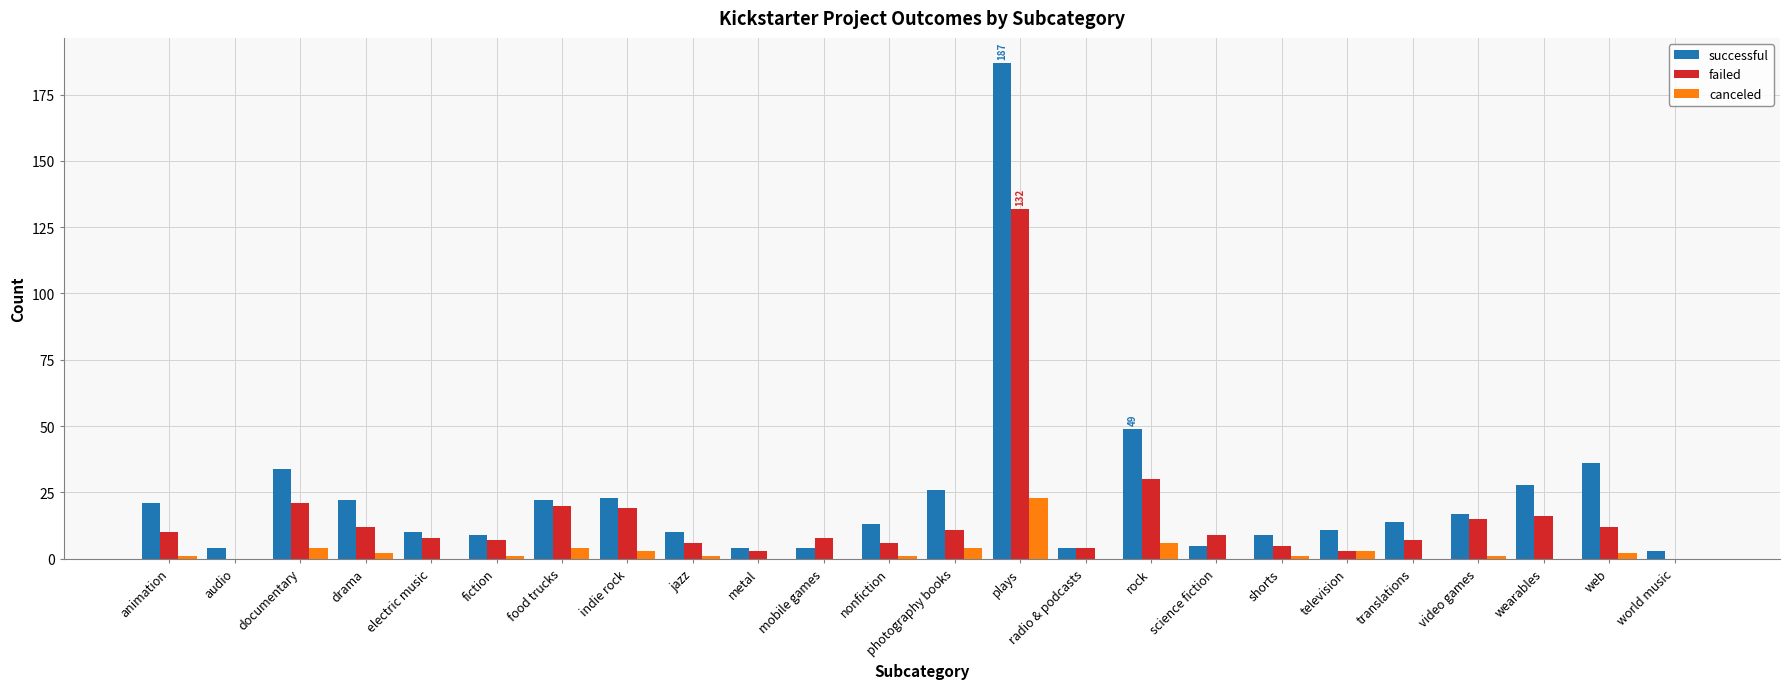

True or false: canceled has a value of 8 at metal.

False